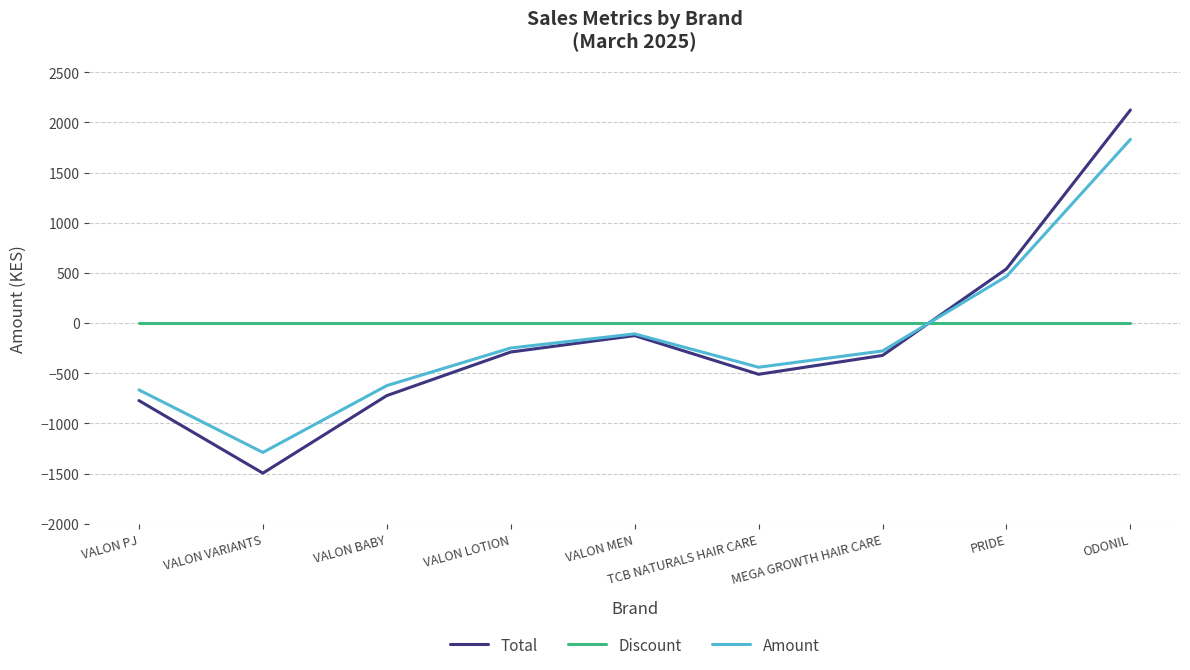

Where is the first local maximum for Total?

VALON MEN